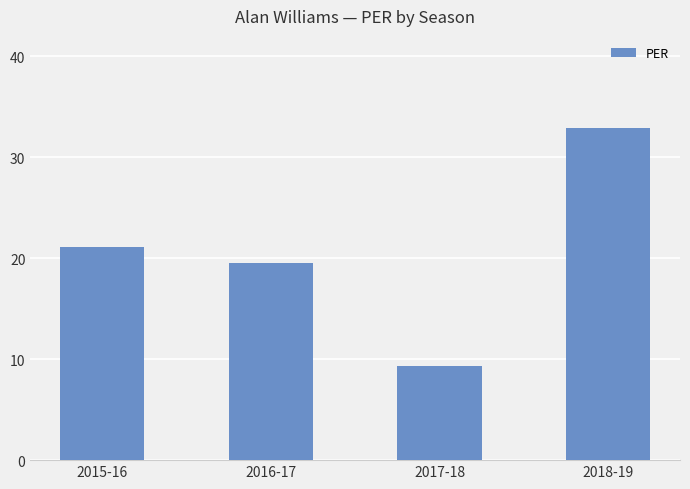

Rank the categories by value from highest to lowest.

2018-19, 2015-16, 2016-17, 2017-18